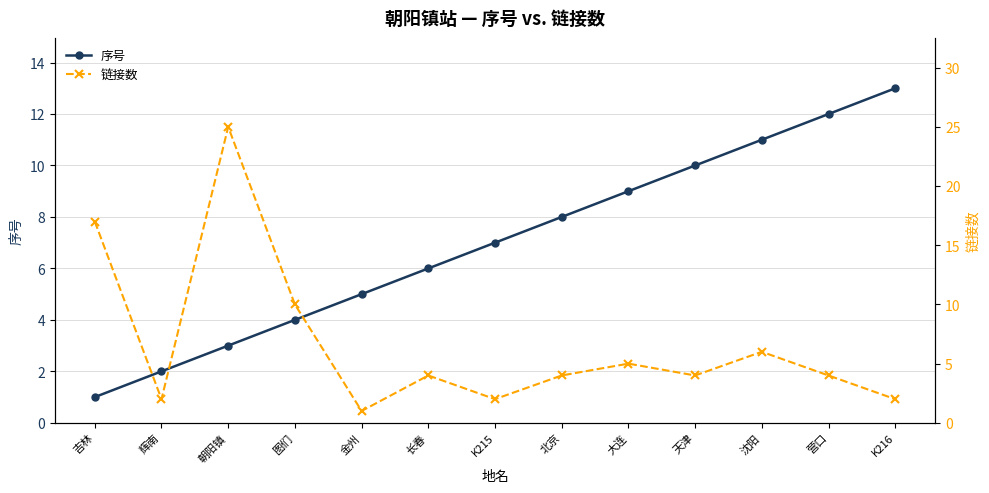

List the series in order of their peak value, highest first.

链接数, 序号